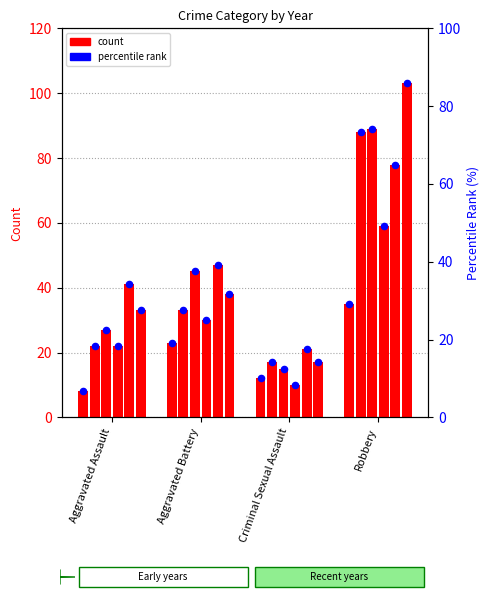

Is the value of 2023 at Criminal Sexual Assault greater than the value of 2021 at Aggravated Assault?

No